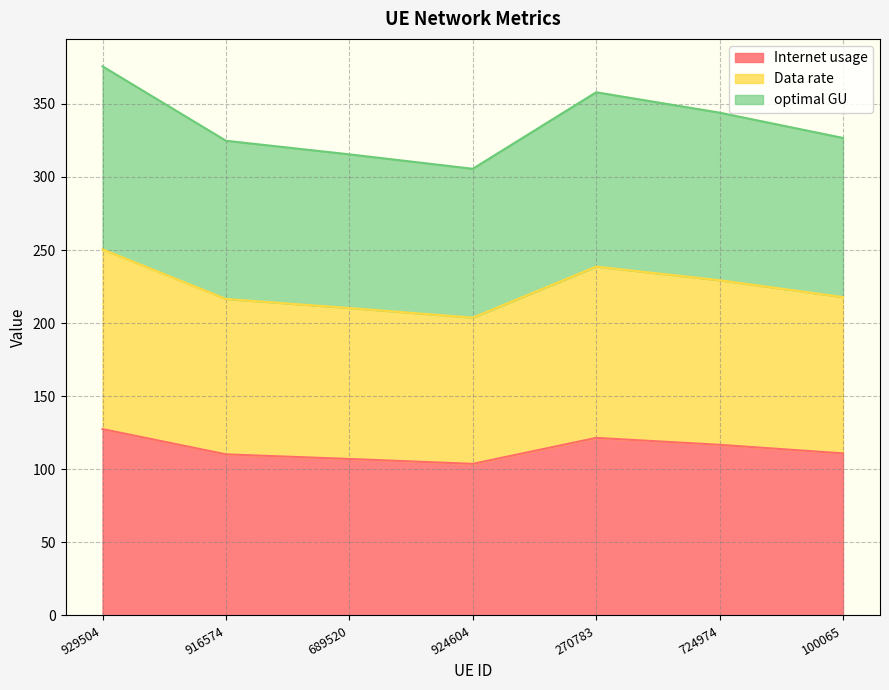

True or false: Internet usage and optimal GU intersect in this chart.

False